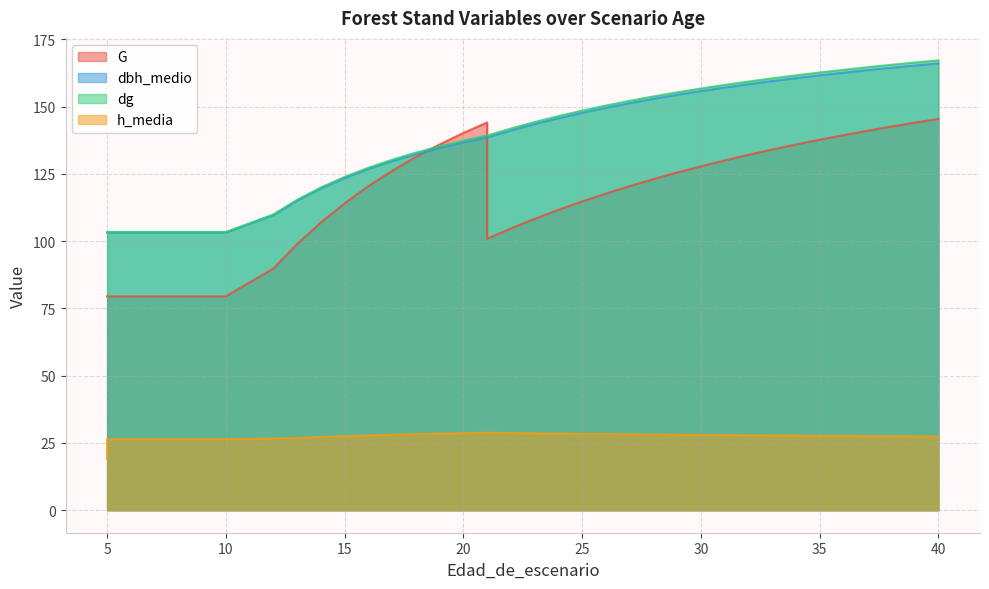

Which has a higher value, 25 or 29?

29